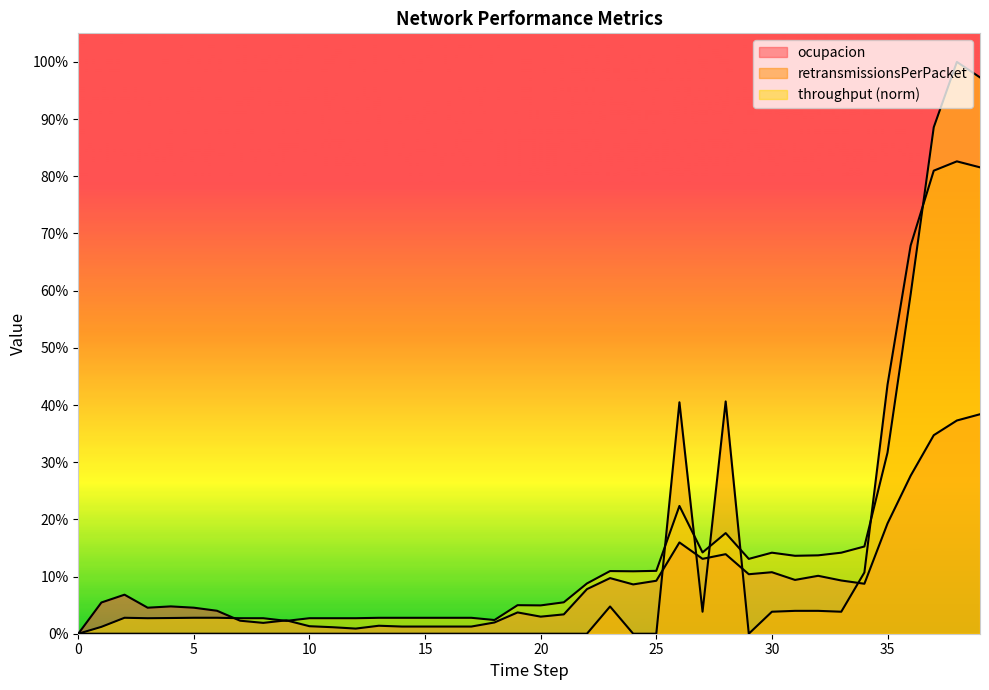

At how many categories does at least one series exceed 0?

39